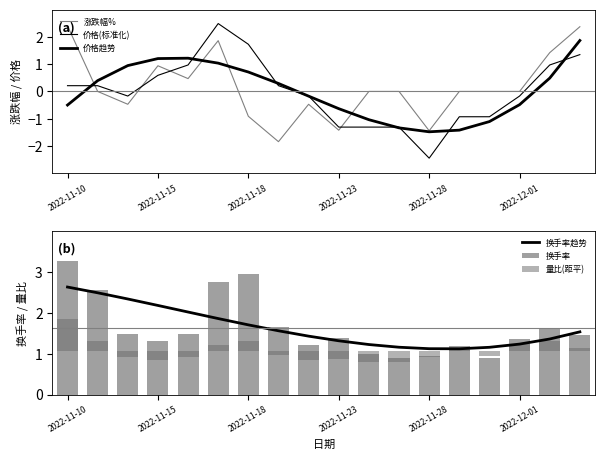

Reading left to right, list all the values displayed in this chart.

涨跌幅%: 2.4	0.0	-0.5	0.9	0.5	1.9	-0.9	-1.8	-0.5	-1.4	0.0	0.0	-1.4	0.0	0.0	0.0	1.4	2.4
价格(标准化): 0.2	0.2	-0.2	0.6	1.0	2.5	1.7	0.2	-0.2	-1.3	-1.3	-1.3	-2.4	-0.9	-0.9	-0.2	1.0	1.3
价格趋势: -0.5	0.4	0.9	1.2	1.2	1.0	0.7	0.3	-0.2	-0.6	-1.0	-1.3	-1.5	-1.4	-1.1	-0.5	0.5	1.9
换手率趋势: 2.6	2.5	2.3	2.2	2.0	1.9	1.7	1.6	1.4	1.3	1.2	1.2	1.1	1.1	1.2	1.2	1.4	1.5
换手率: 3.3	2.6	1.5	1.3	1.5	2.7	2.9	1.7	1.2	1.4	1.0	0.9	0.9	1.2	0.9	1.4	1.6	1.4
量比(距平): 0.8	0.2	-0.2	-0.2	-0.2	0.1	0.2	-0.1	-0.2	-0.2	-0.3	-0.3	-0.2	0.0	-0.1	0.2	0.2	0.1